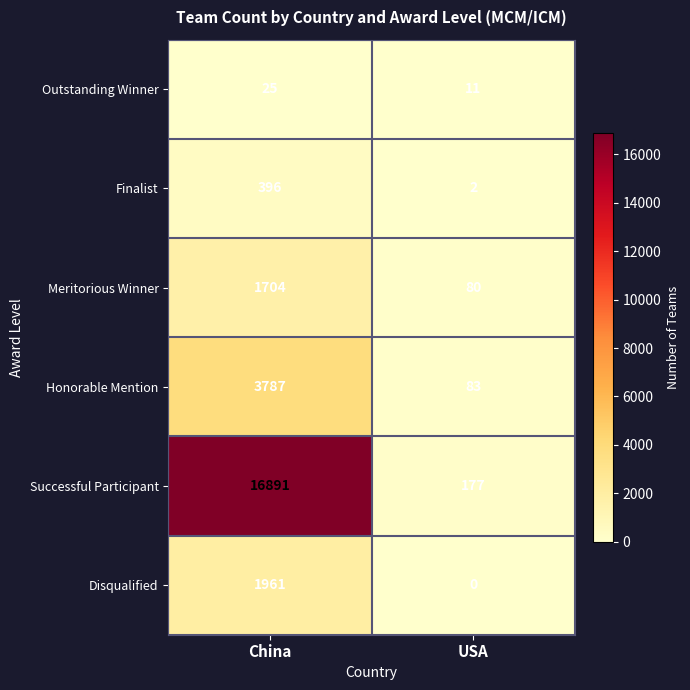

List the series in order of their peak value, lowest first.

Outstanding Winner, Finalist, Meritorious Winner, Disqualified, Honorable Mention, Successful Participant